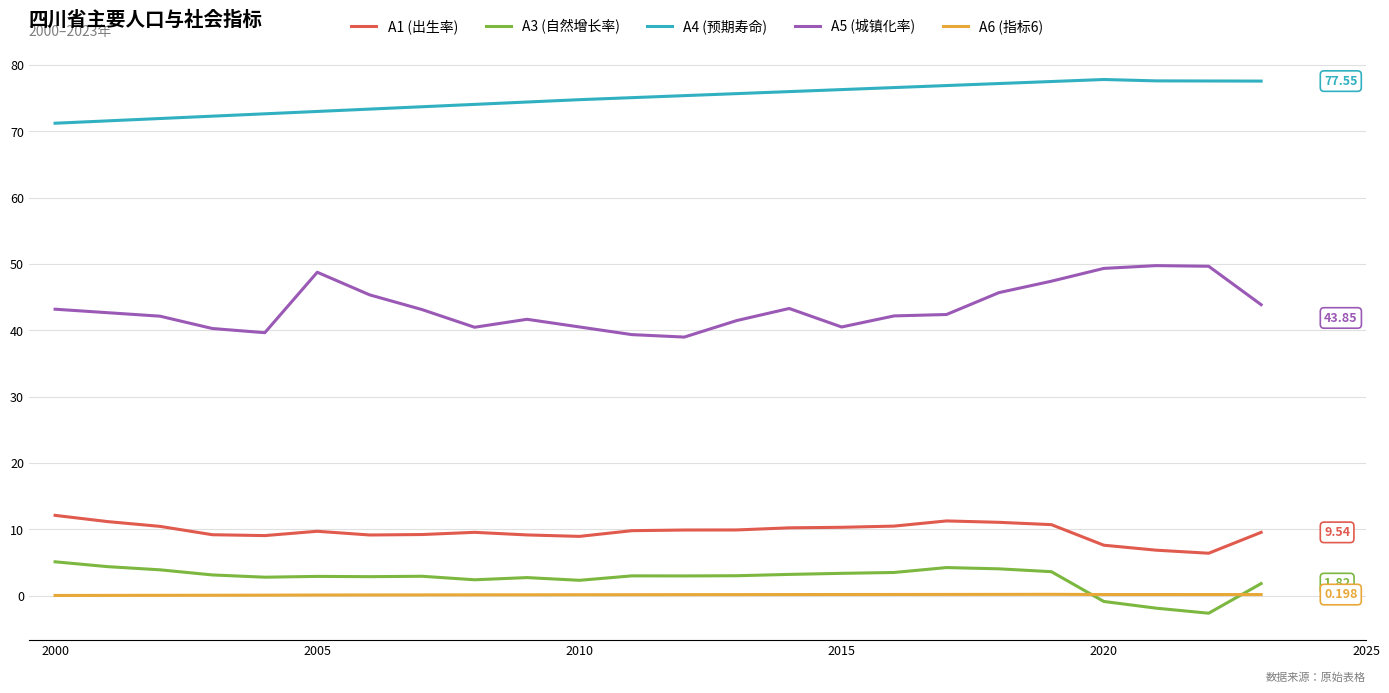

True or false: A5 (城镇化率) and A4 (预期寿命) intersect in this chart.

False